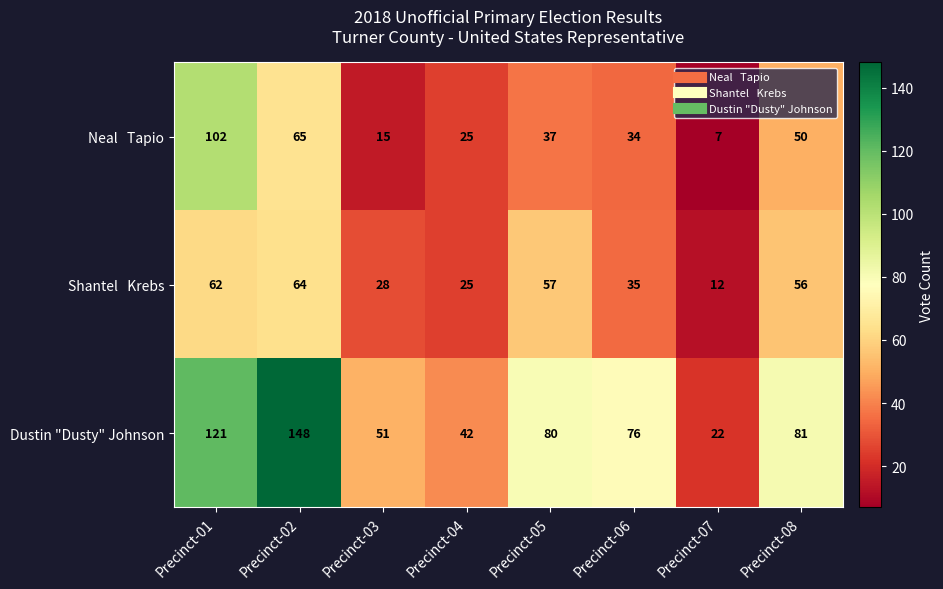

Between Precinct-04 and Precinct-08, which series saw the biggest shift?

Dustin "Dusty" Johnson